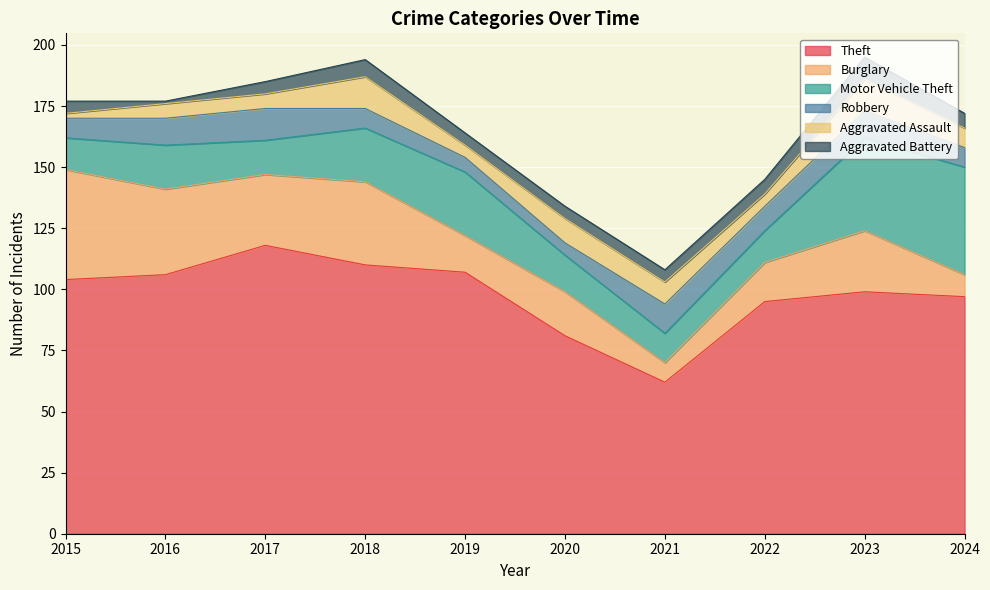

What is the sum of all Theft values?

979